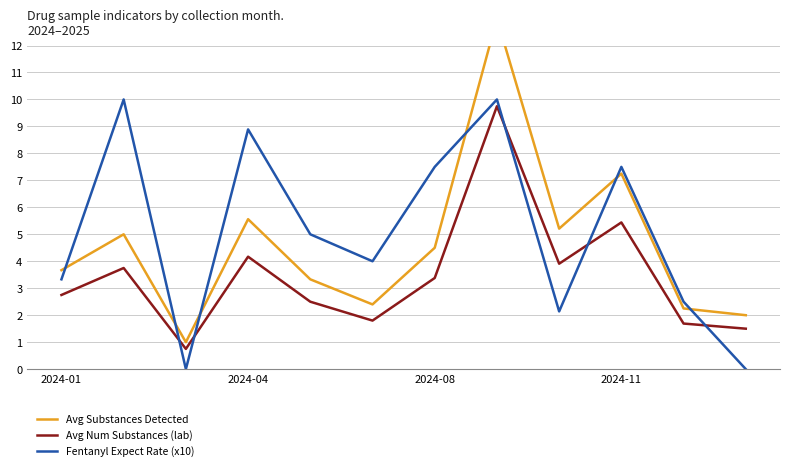

How many categories are shown in the chart?

12